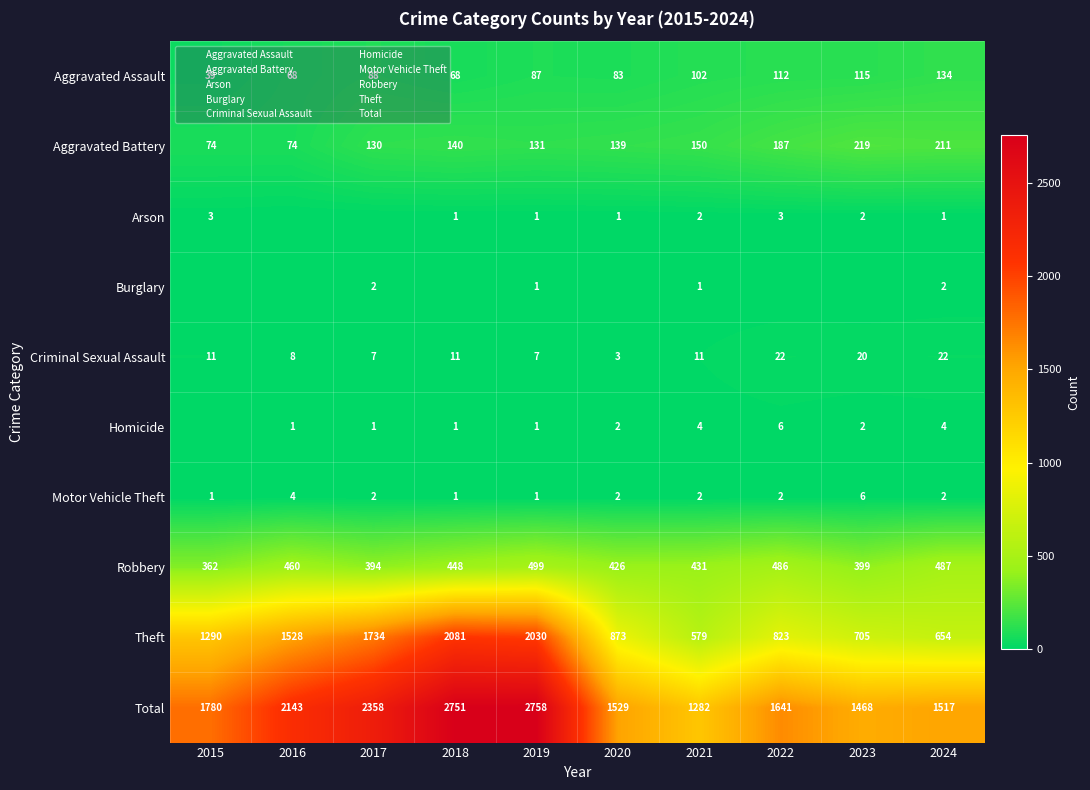

What is the sum of the Motor Vehicle Theft values at 2018 and 2020?

3